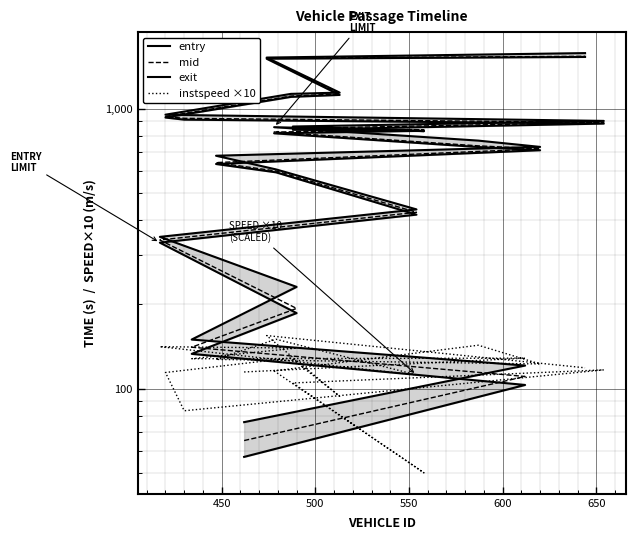

True or false: instspeed ×10 and mid cross at least once.

True